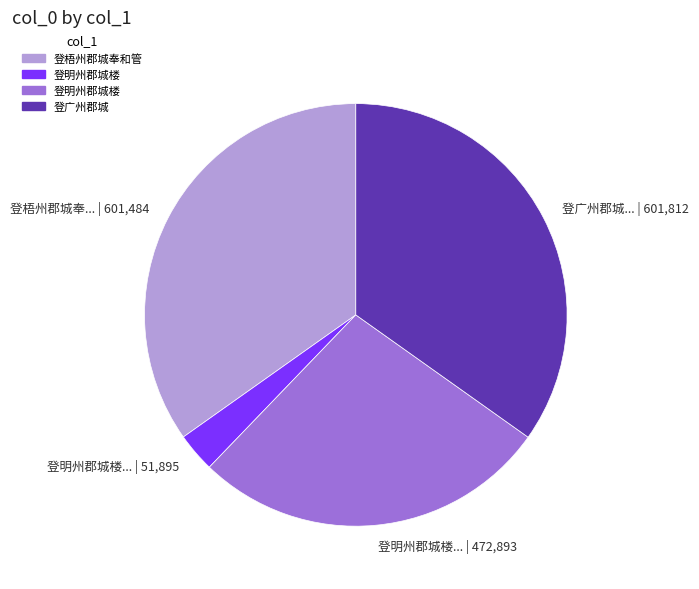

Between 登明州郡城楼... | 51,895 and 登明州郡城楼... | 472,893, which is larger?

登明州郡城楼... | 472,893